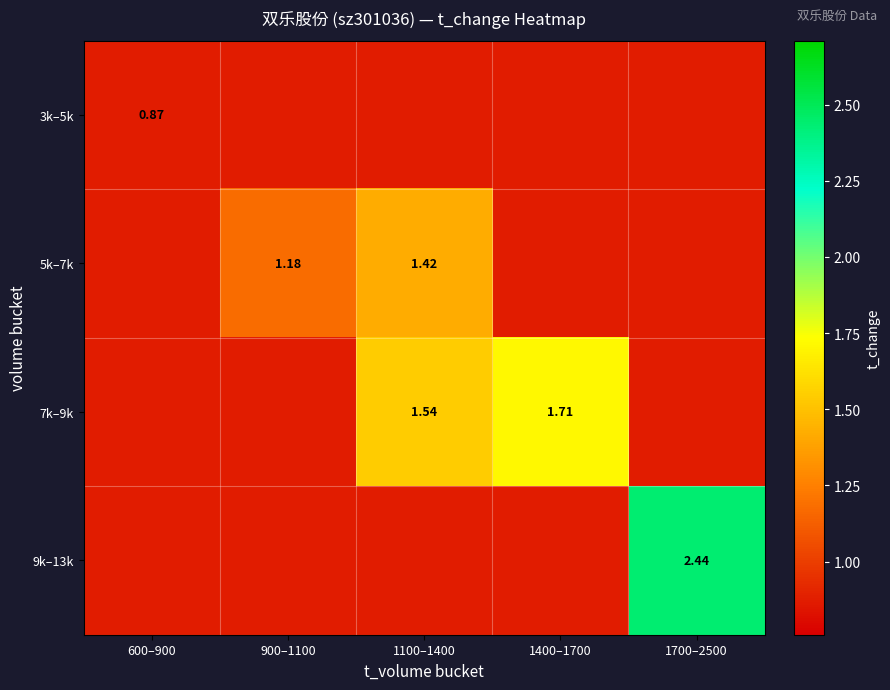

Is the value of 5k–7k at 1100–1400 greater than the value of 7k–9k at 1100–1400?

No